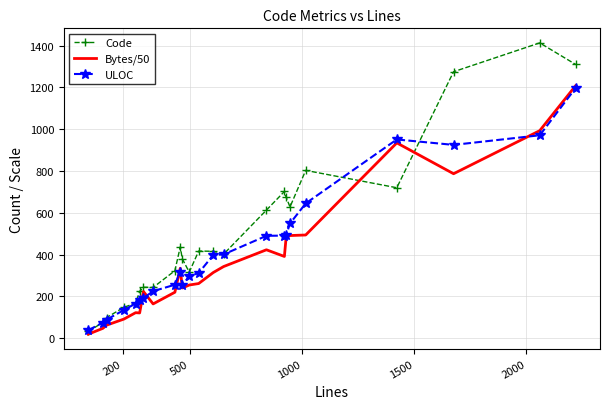

Which series has the widest spread of values?

Code